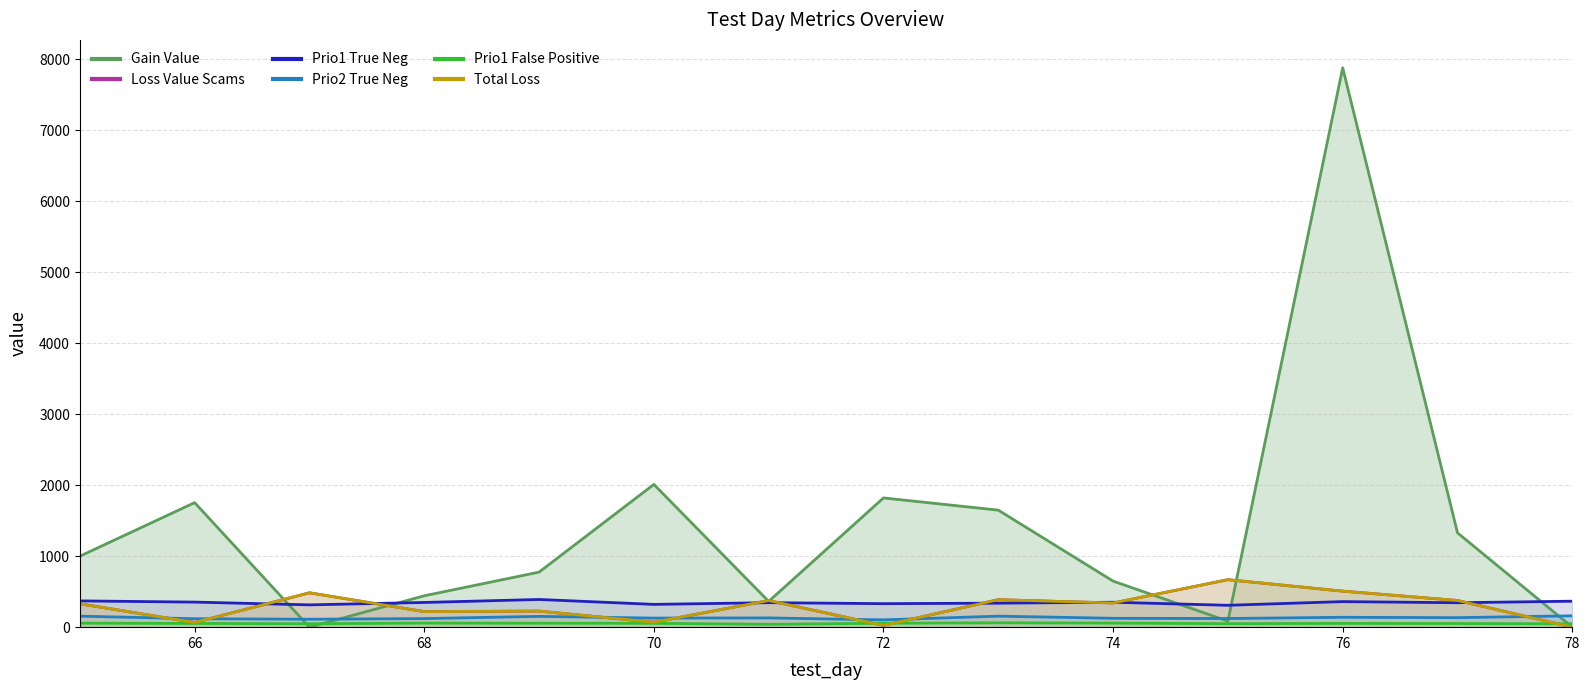

Does the chart have visible grid lines?

Yes